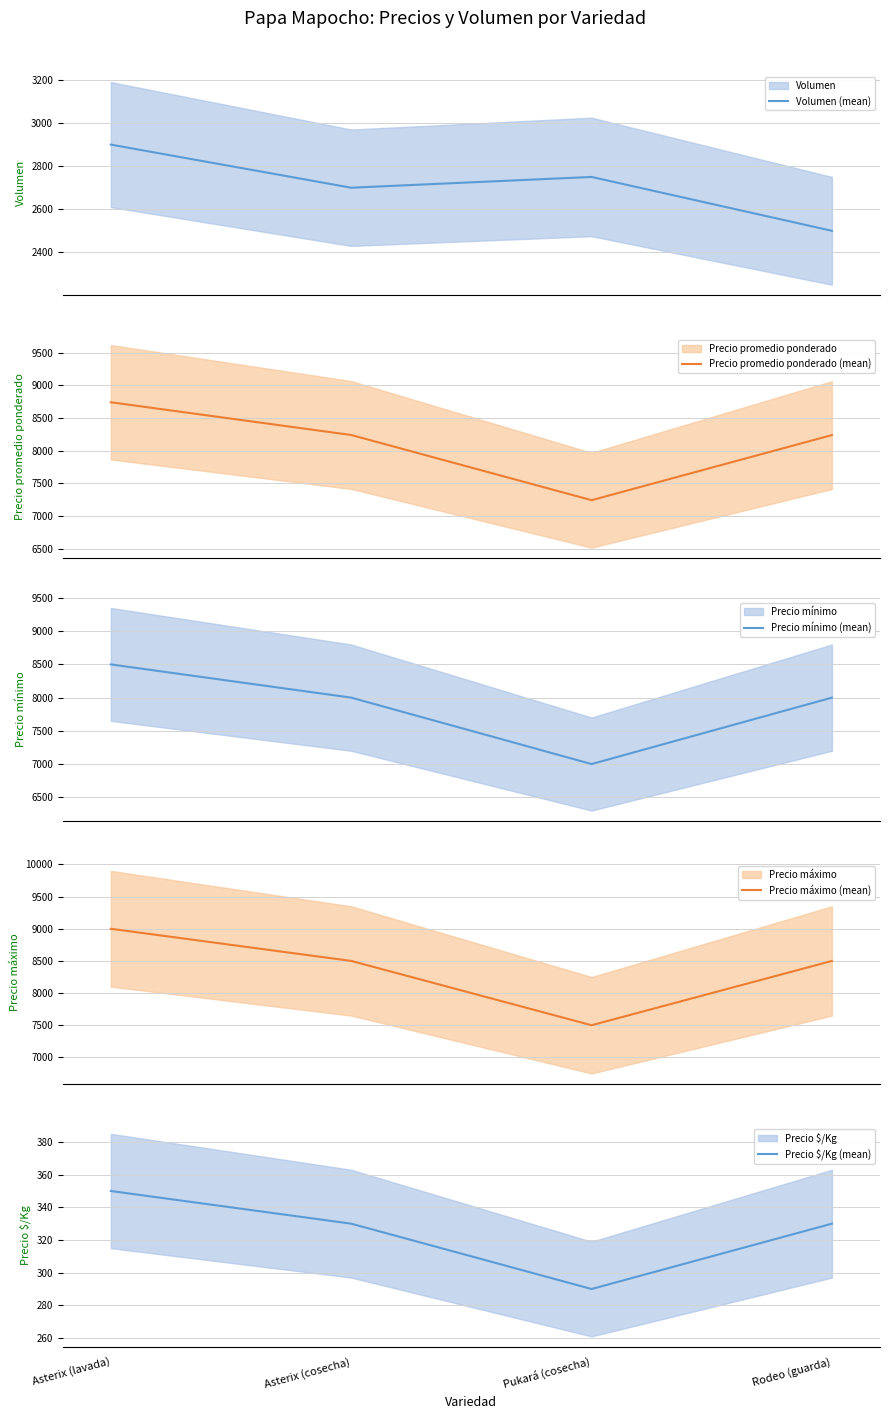

Where does the Volumen (mean) series first go above 2750?

Asterix (lavada)